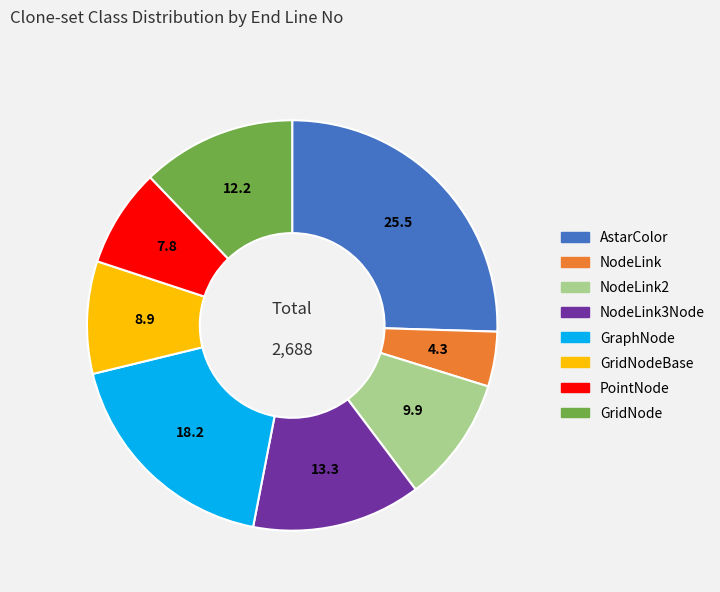

Does any single category account for the majority?

No